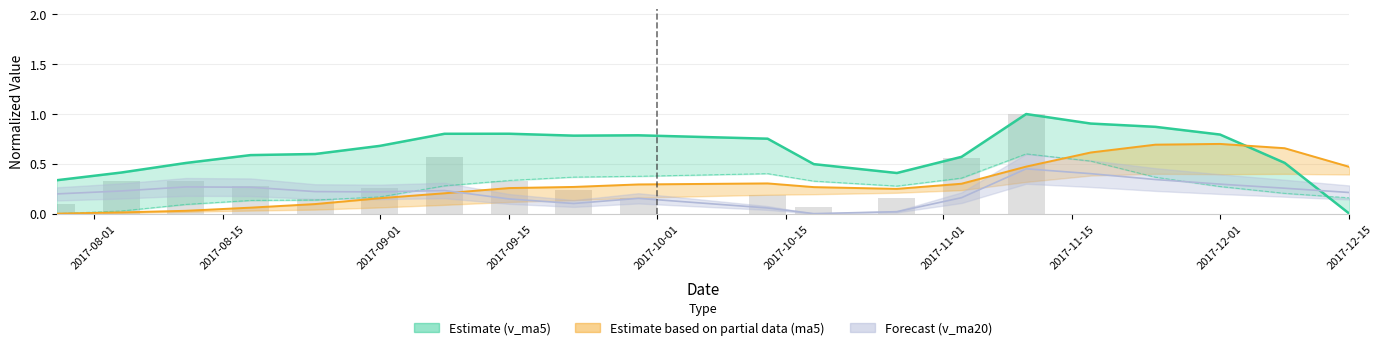

Reading left to right, list all the values displayed in this chart.

v_ma5 line: 0.3	0.4	0.5	0.6	0.6	0.7	0.8	0.8	0.8	0.8	0.8	0.5	0.4	0.6	1.0	0.9	0.9	0.8	0.5	0.0
v_ma10: 0.0	0.0	0.1	0.1	0.1	0.2	0.3	0.3	0.4	0.4	0.4	0.3	0.3	0.4	0.6	0.5	0.4	0.3	0.2	0.2
ma5 line: 0.0	0.0	0.0	0.1	0.1	0.2	0.2	0.3	0.3	0.3	0.3	0.3	0.2	0.3	0.5	0.6	0.7	0.7	0.7	0.5
ma10: 0.2	0.2	0.3	0.3	0.2	0.2	0.2	0.1	0.1	0.2	0.1	0.0	0.0	0.2	0.5	0.4	0.3	0.3	0.3	0.2
volume: 0.1	0.3	0.3	0.3	0.1	0.3	0.6	0.3	0.2	0.2	0.2	0.1	0.2	0.6	1.0	0.0	0.0	0.0	0.0	0.0